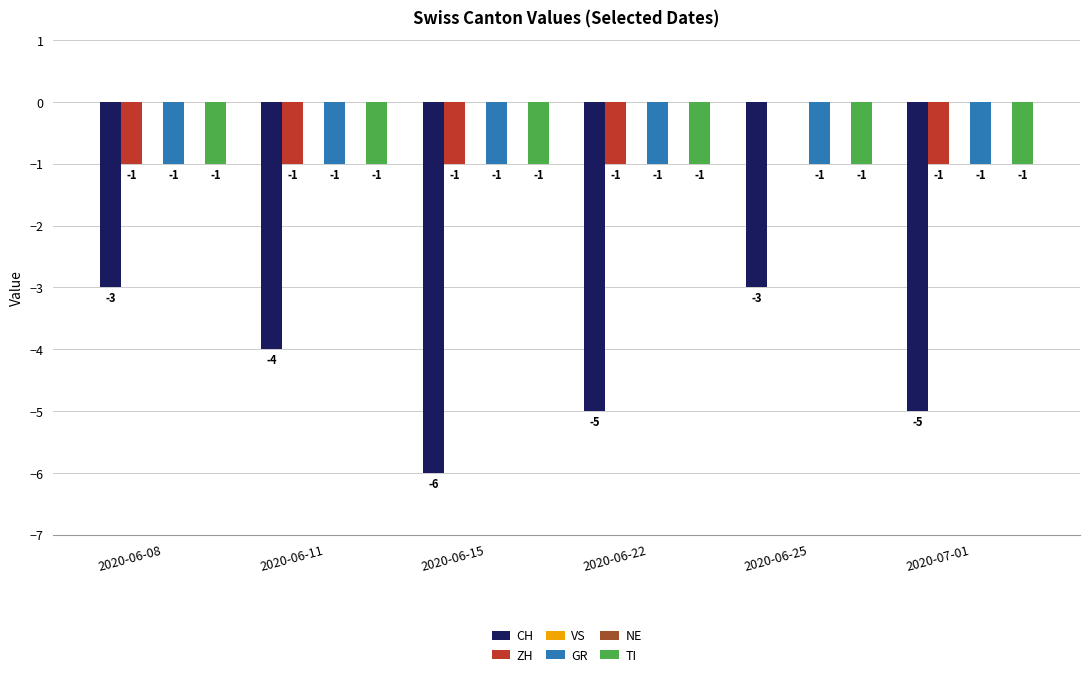

What position from the left is 2020-06-08?

1